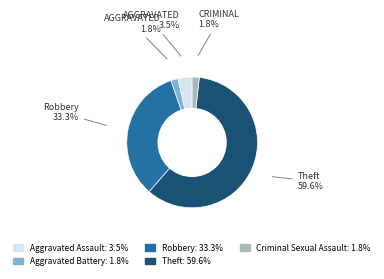

What is the majority slice?

Theft